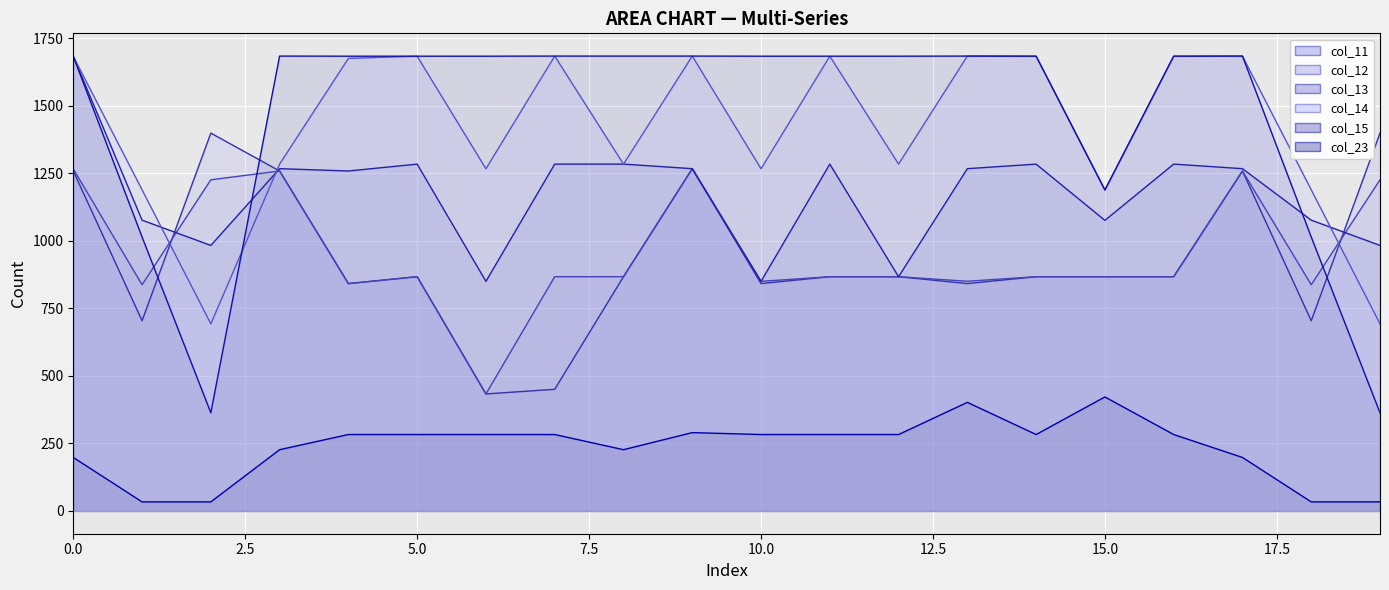

List the series in order of their peak value, highest first.

col_14_line, col_15_line, col_13_line, col_11_line, col_12_line, col_23_line